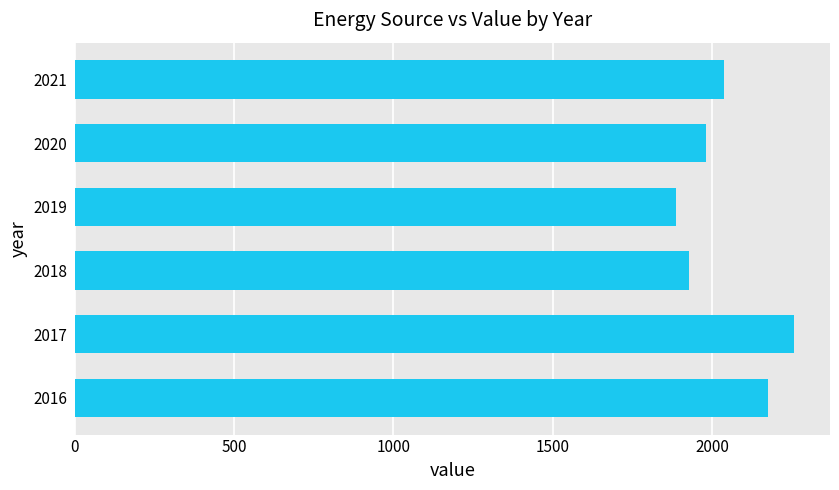

Are the bars horizontal?

Yes